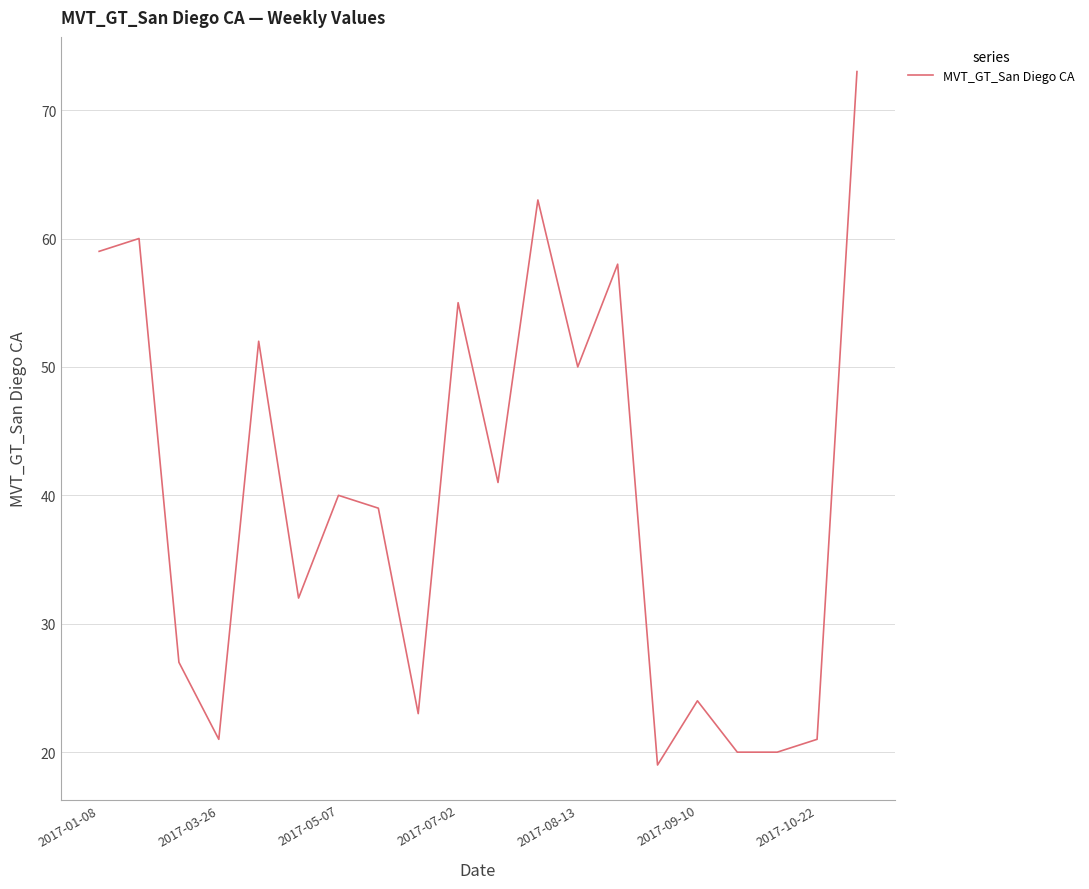

What is the maximum value shown in the chart?

73